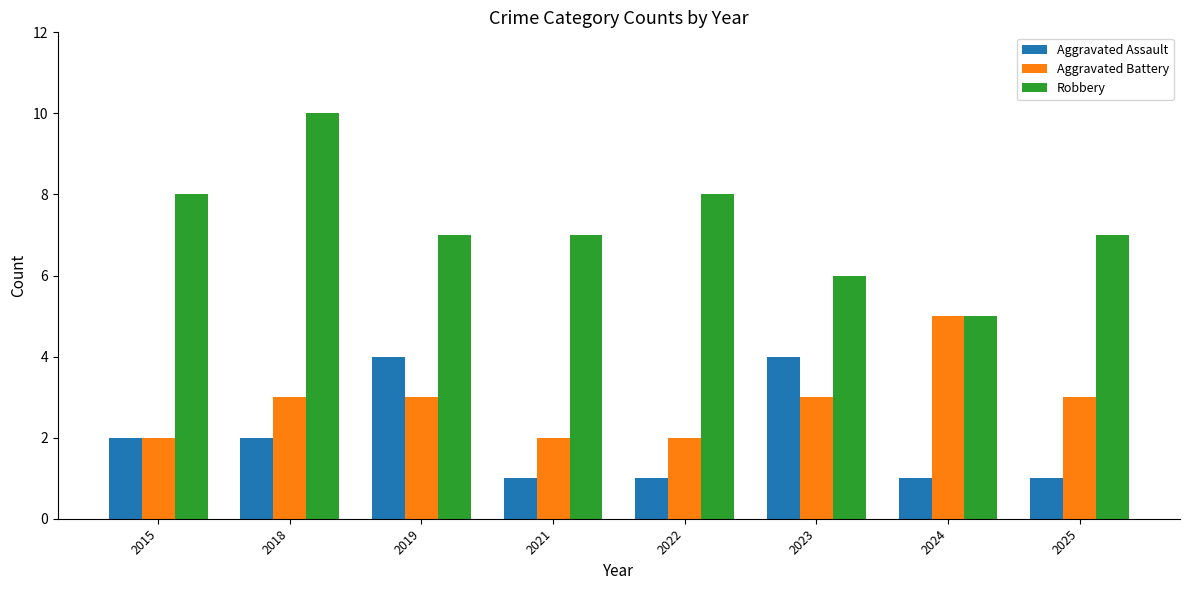

Reading left to right, list all the values displayed in this chart.

Aggravated Assault: 2015=2	2018=2	2019=4	2021=1	2022=1	2023=4	2024=1	2025=1
Aggravated Battery: 2015=2	2018=3	2019=3	2021=2	2022=2	2023=3	2024=5	2025=3
Robbery: 2015=8	2018=10	2019=7	2021=7	2022=8	2023=6	2024=5	2025=7